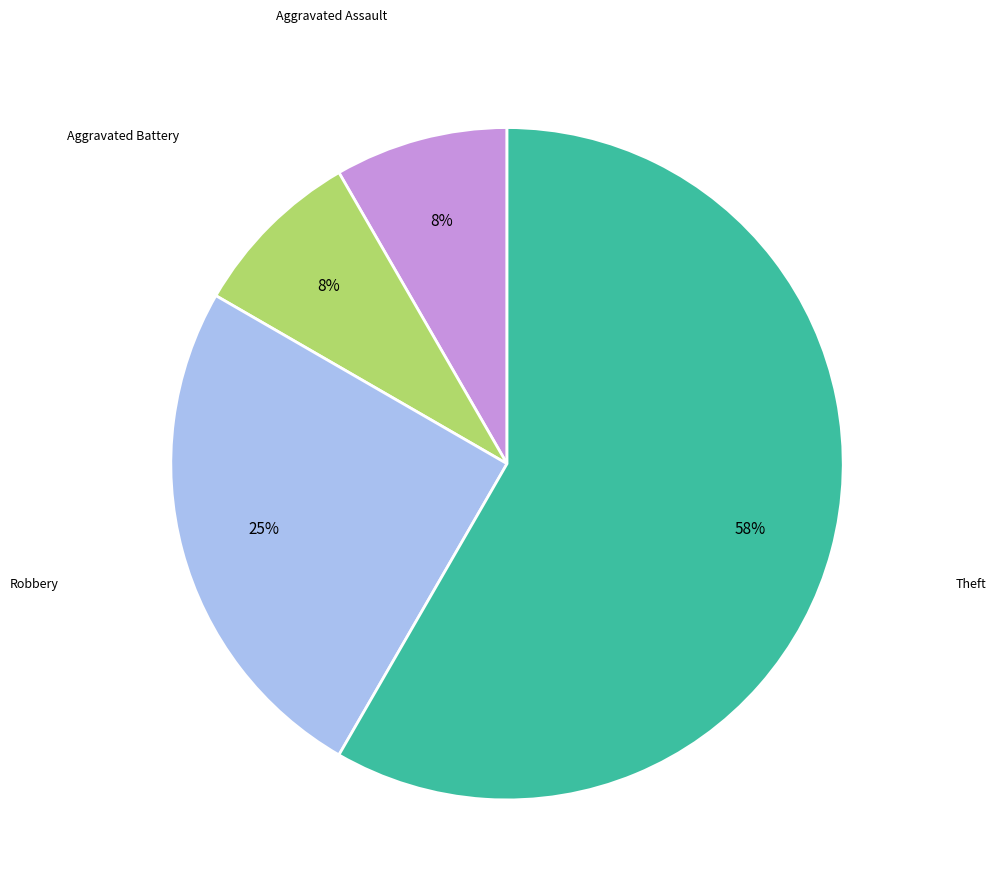

How many slices are in this pie chart?

4